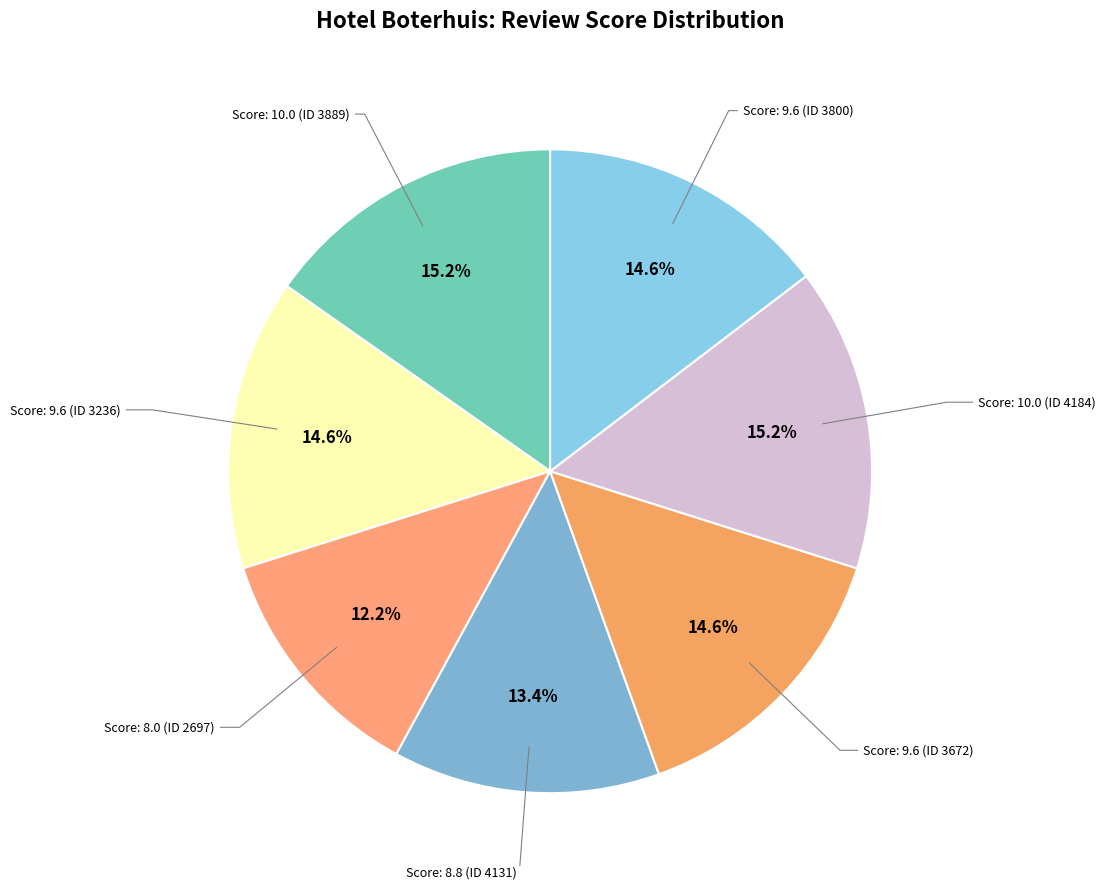

Count the number of slices in the pie.

7